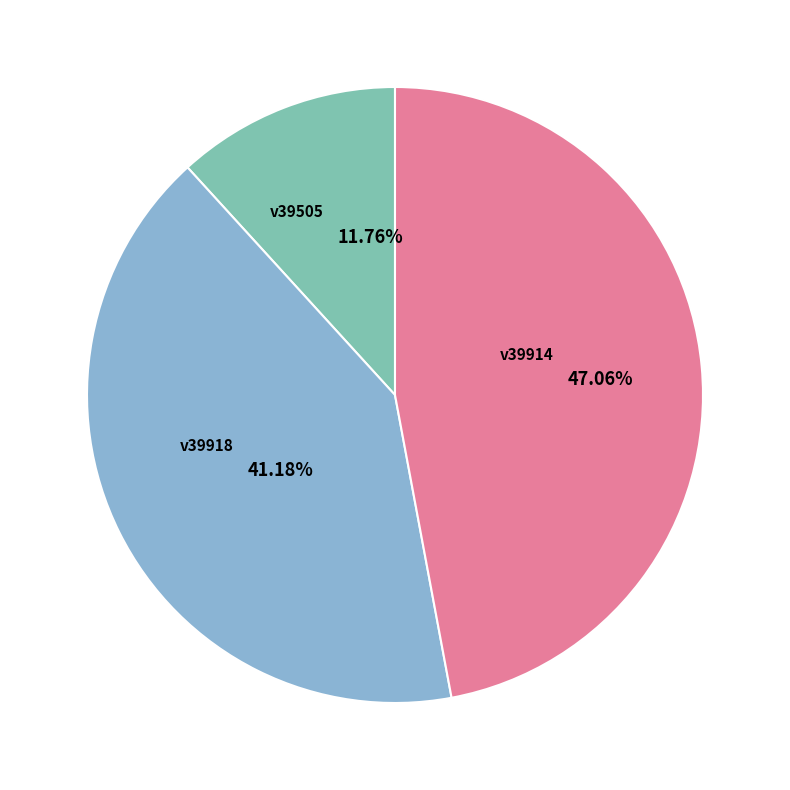

Does any single category account for the majority?

No